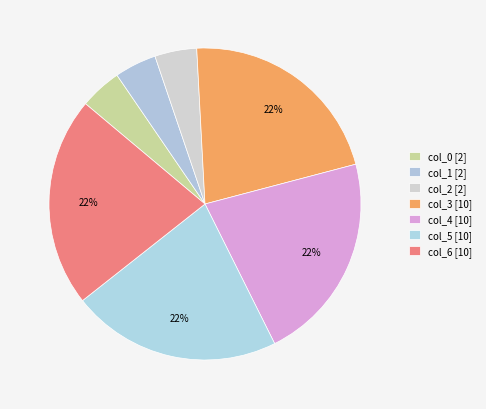

Is there any slice that represents more than half of the pie?

No